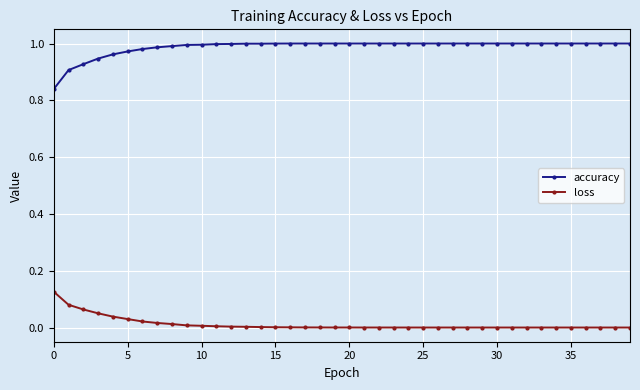

True or false: accuracy and loss intersect in this chart.

False